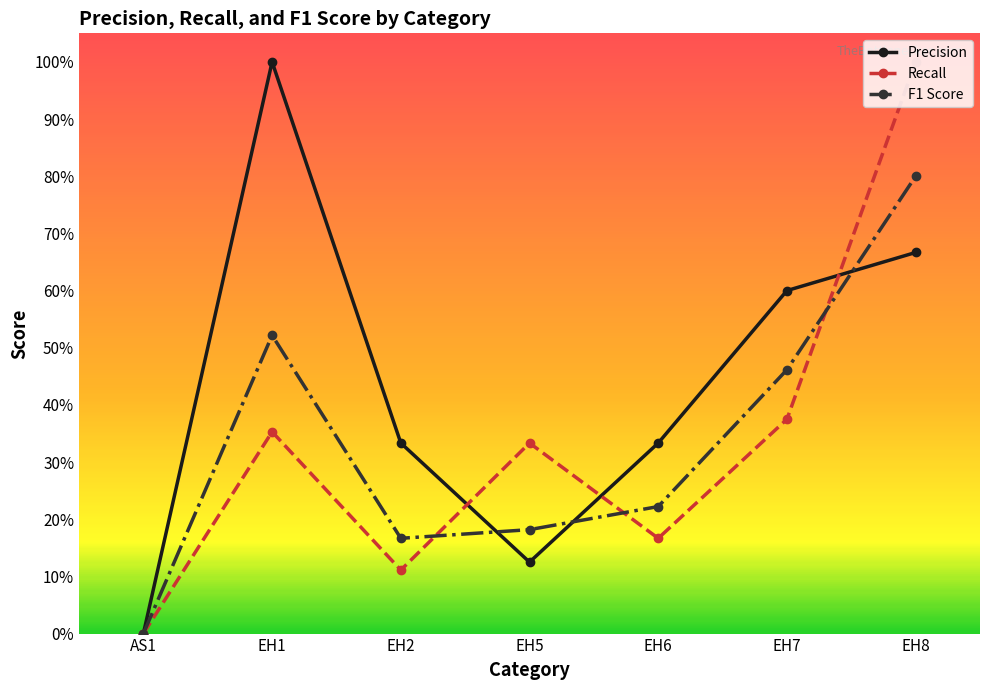

In Recall, how many points are higher than both neighbors (excluding endpoints)?

2